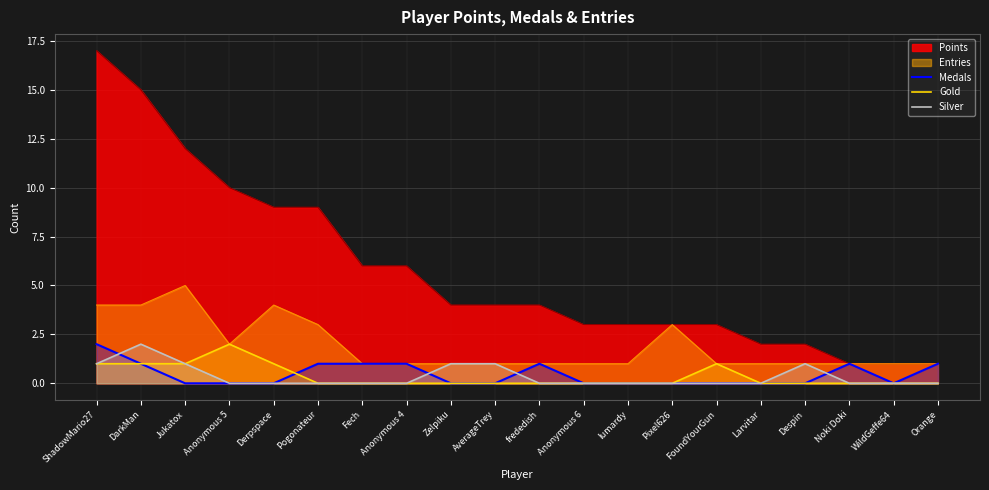

What is the label of the 9th point from the left?

Zelpiku